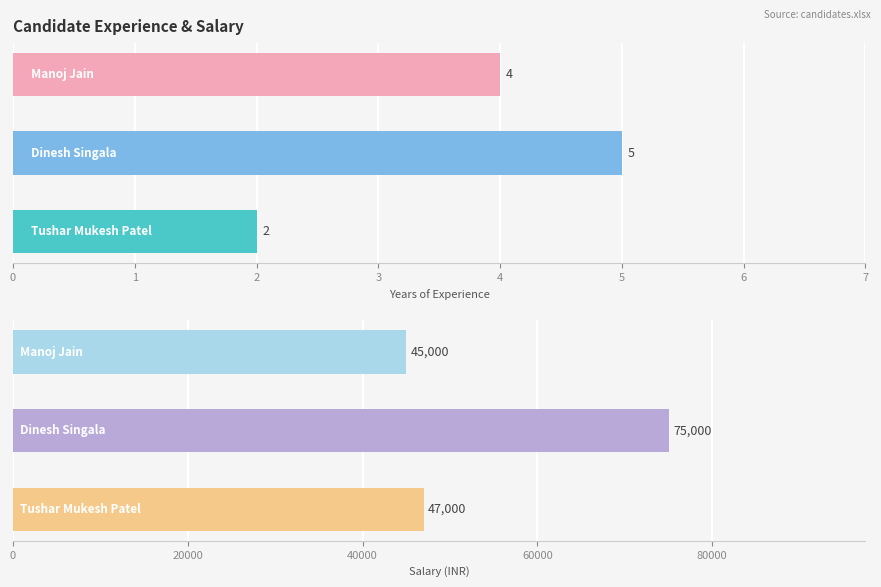

Reading left to right, what are all the values shown in this chart?

Exp: 2	5	4
Salary: 47000	75000	45000